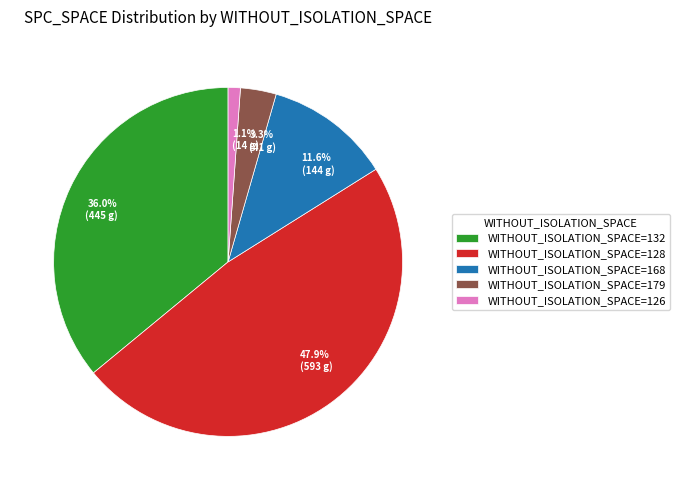

Does any single category account for the majority?

No